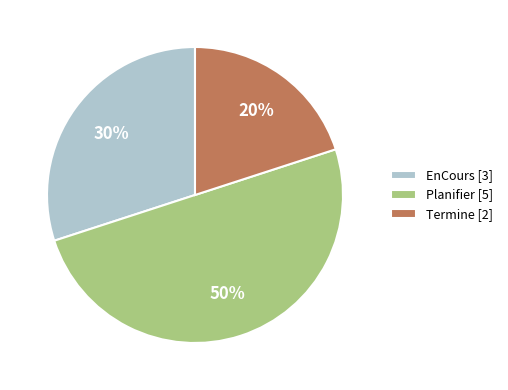

Combined, do Planifier [5] and Termine [2] account for over 50%?

Yes